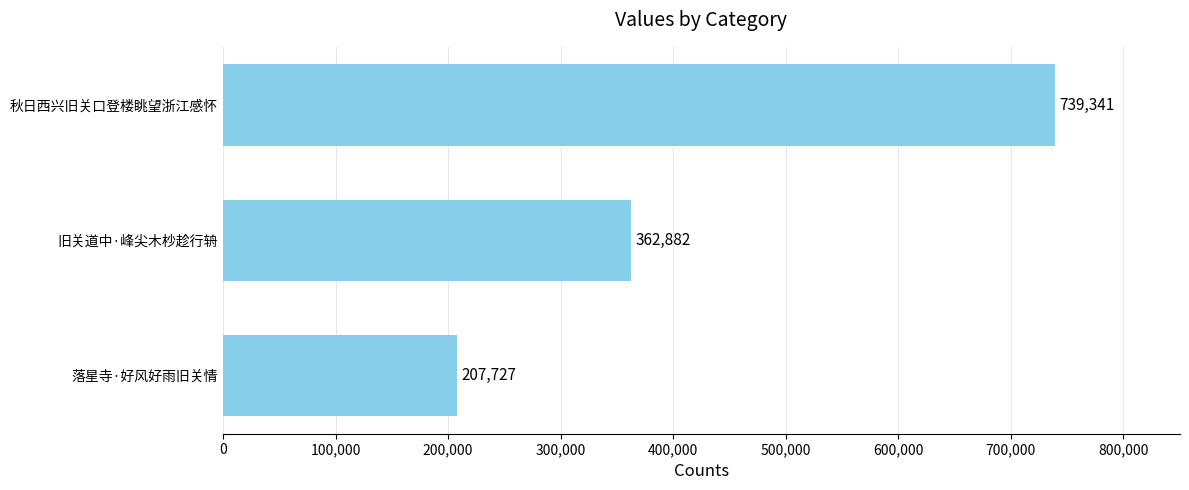

What is the difference between the maximum and second lowest values?

376459